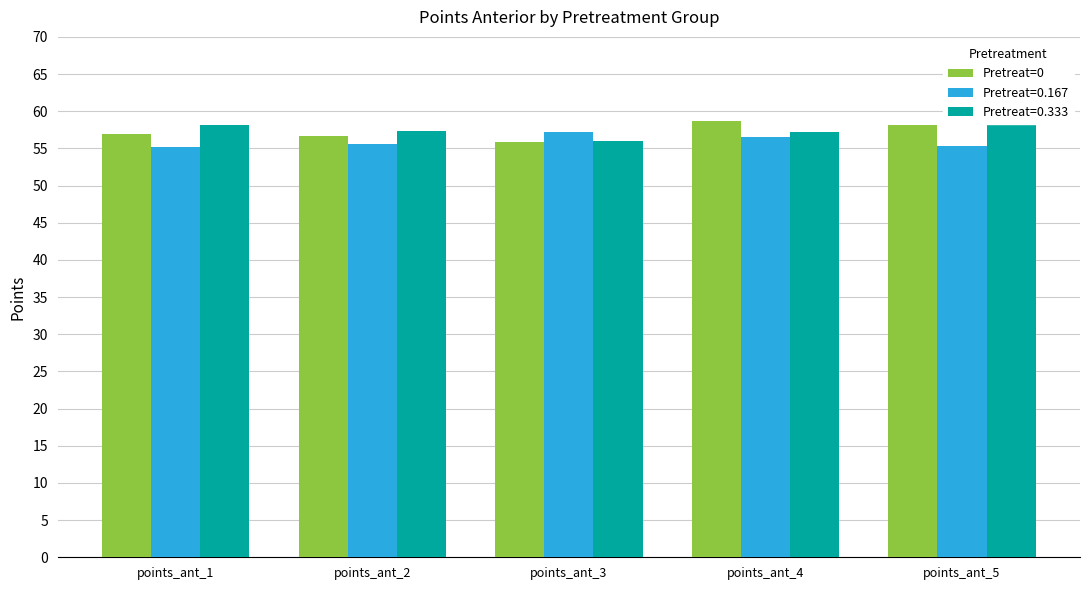

Is it true that the value at points_ant_2 is 90.3?

False